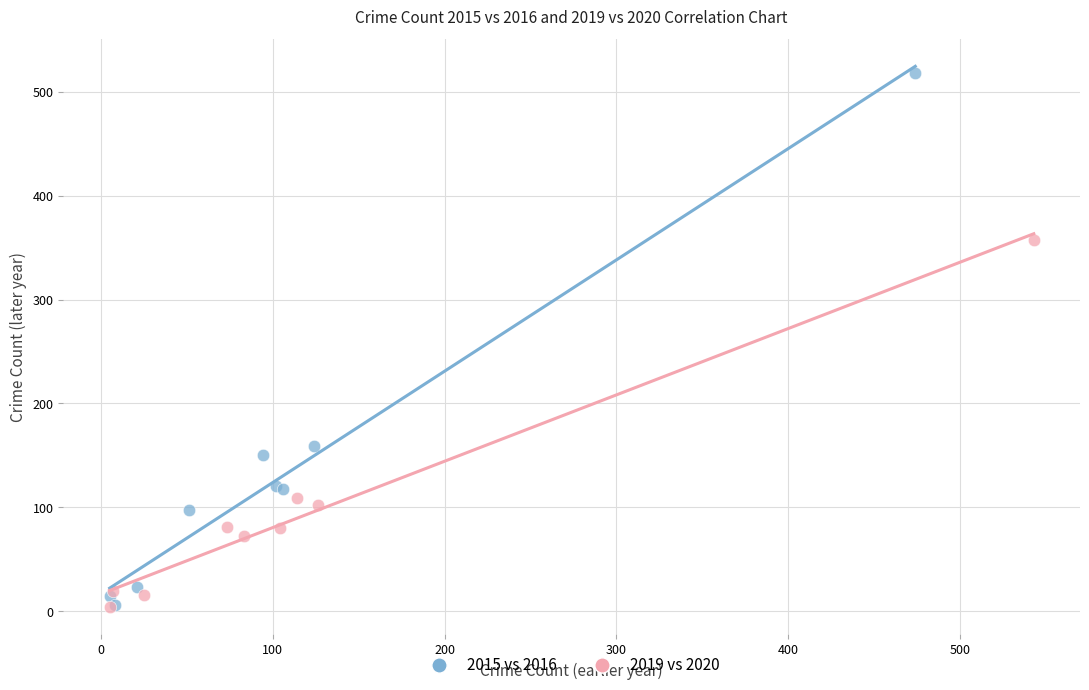

Which series has the largest Y range (max minus min)?

2015 vs 2016